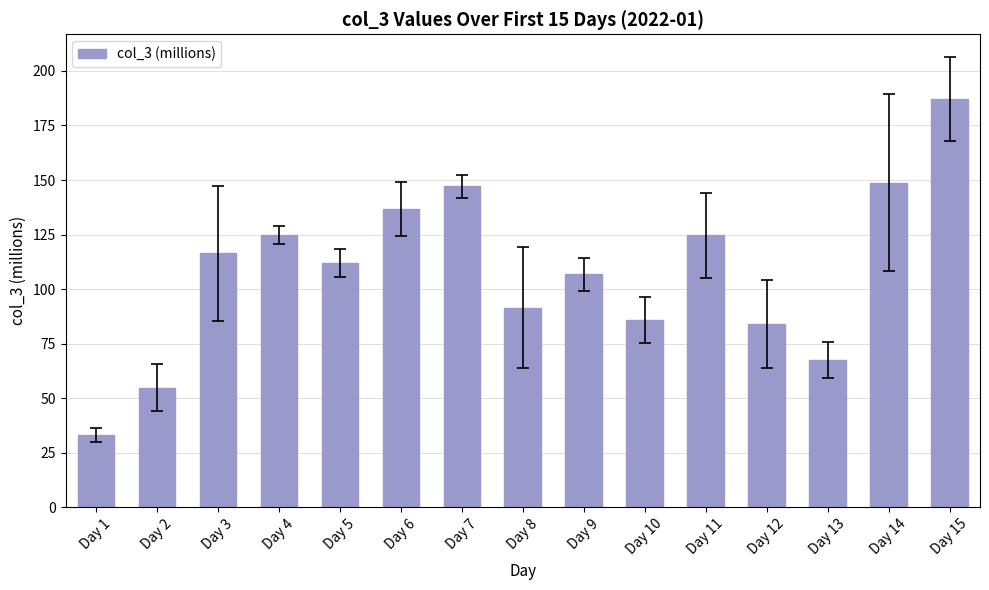

Read the value at Day 6.

136.7